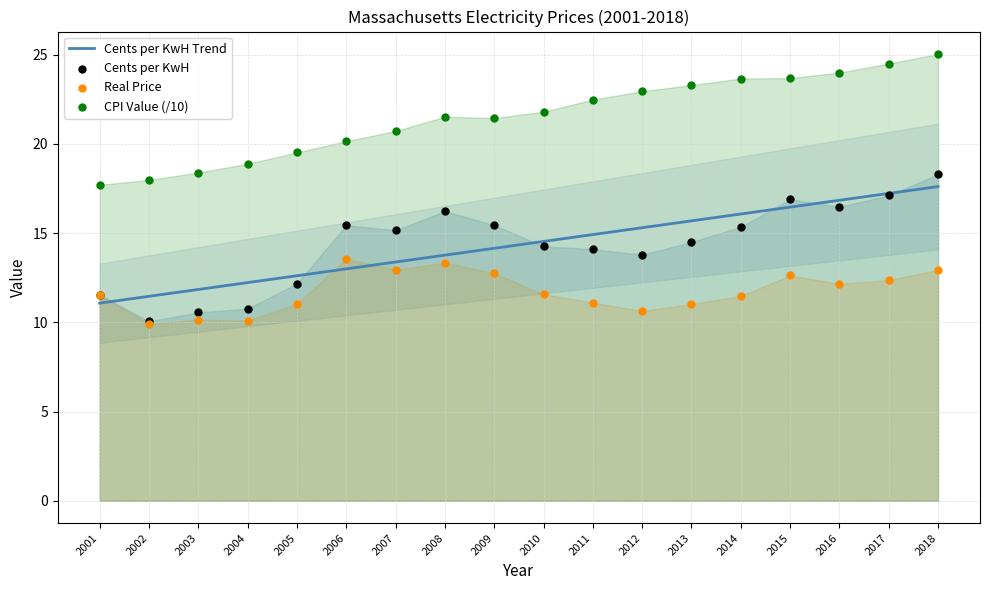

What is the total value across all series at 2001?

51.9